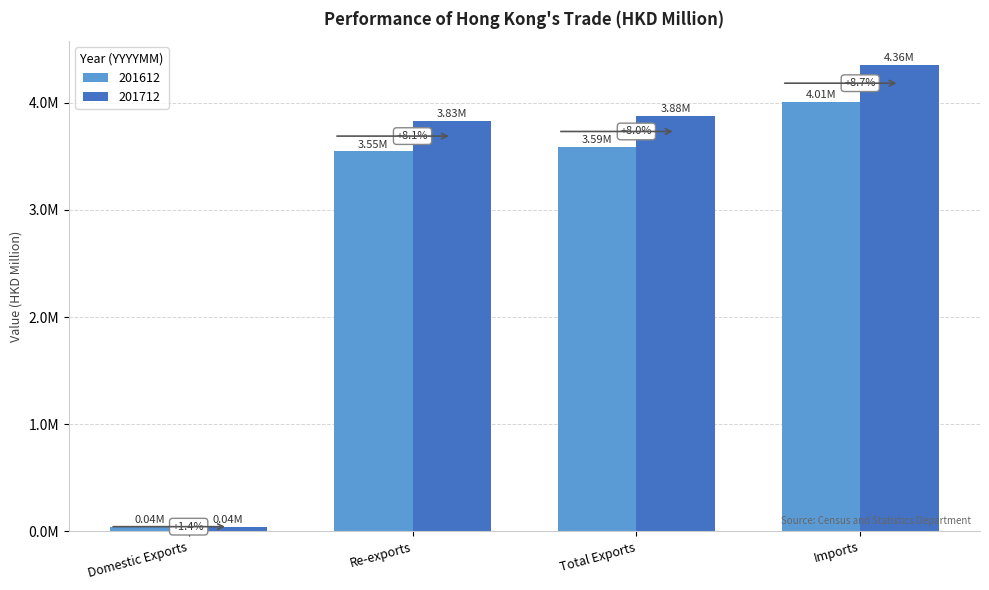

Does the chart contain any negative values?

No